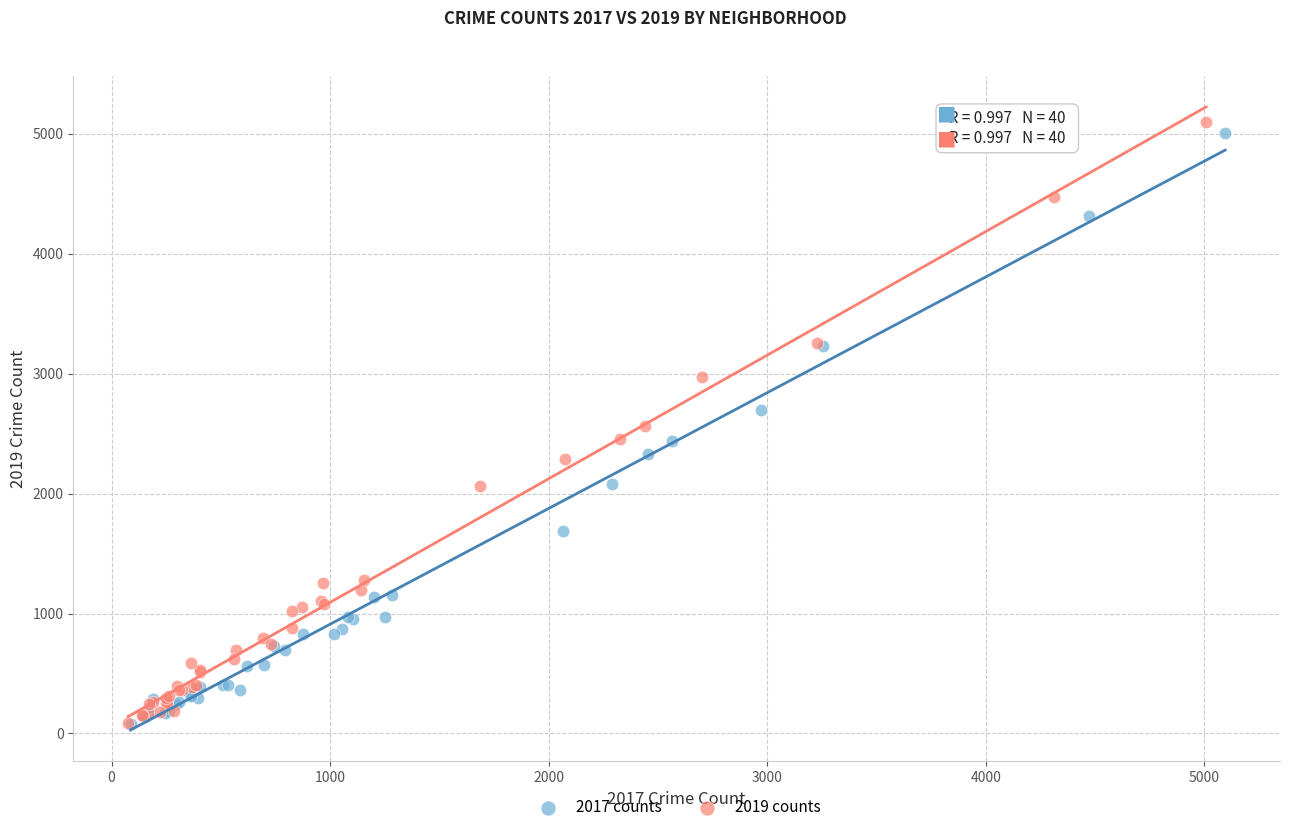

Which series has the largest Y range (max minus min)?

2019 counts